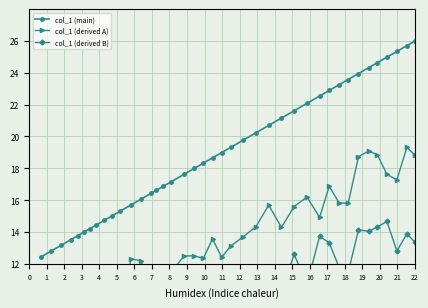

What is the highest value of the col_1 (main) series?

26.0